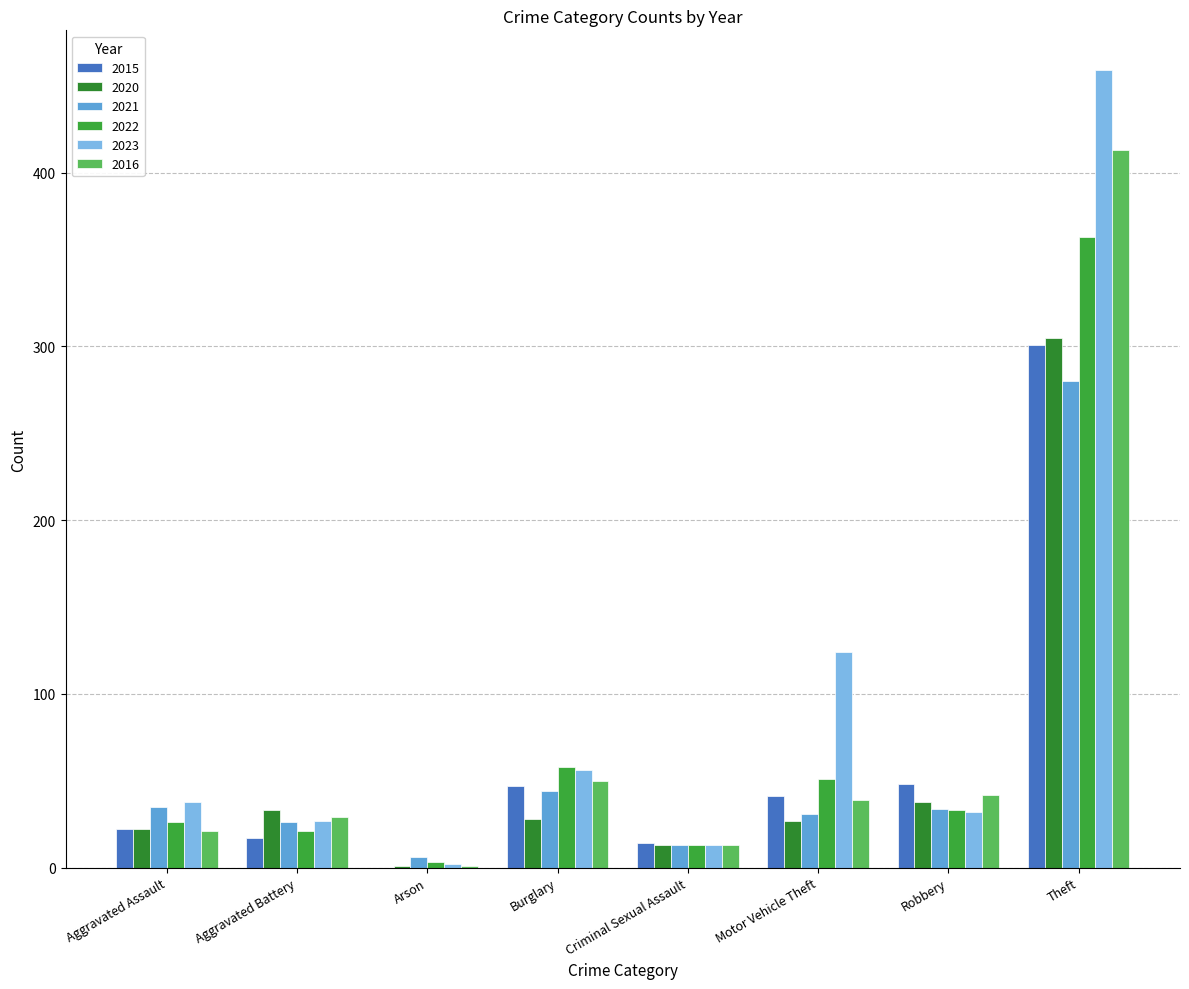

True or false: 2022 has a value of 42 at Aggravated Assault.

False